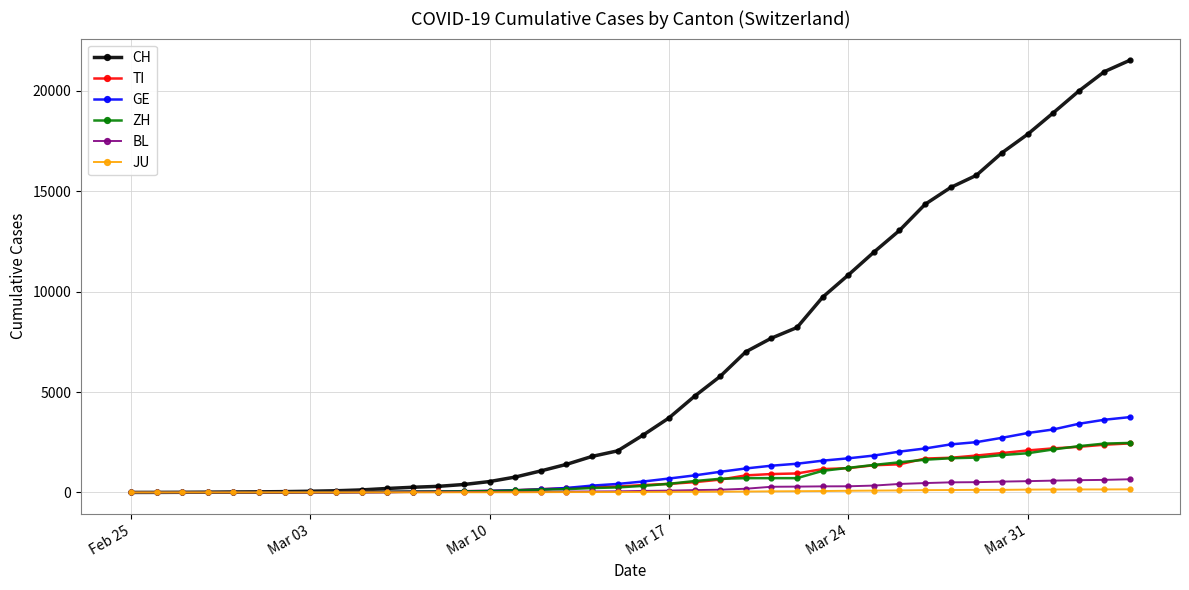

Which series has the largest range (max minus min)?

CH